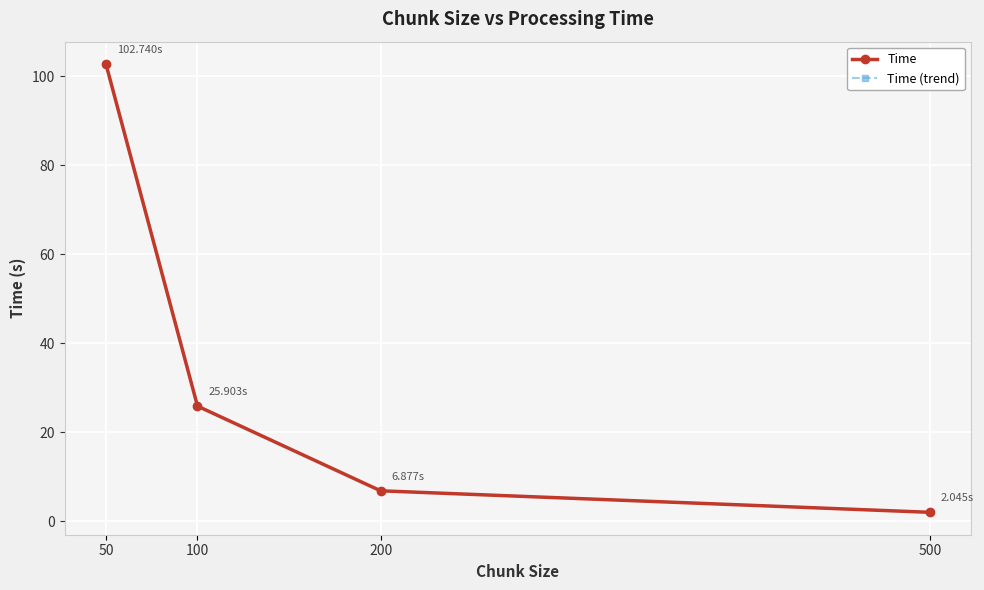

At which category does the chart reach its peak across all series?

50